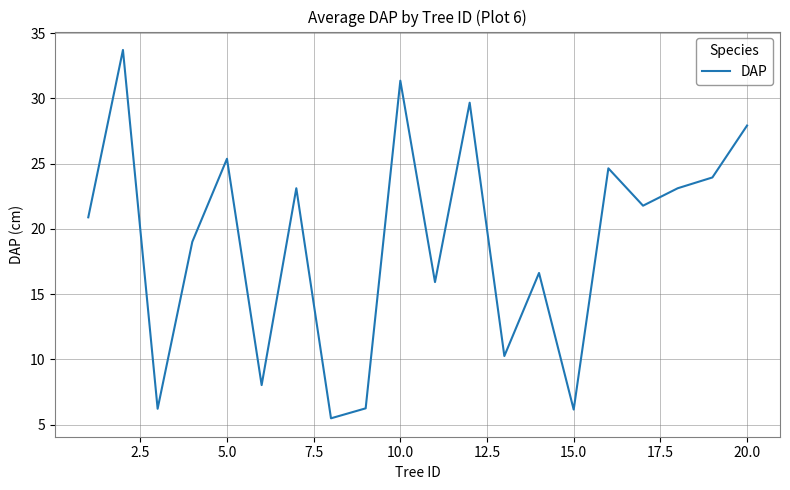

What is the minimum value shown in the chart?

5.5